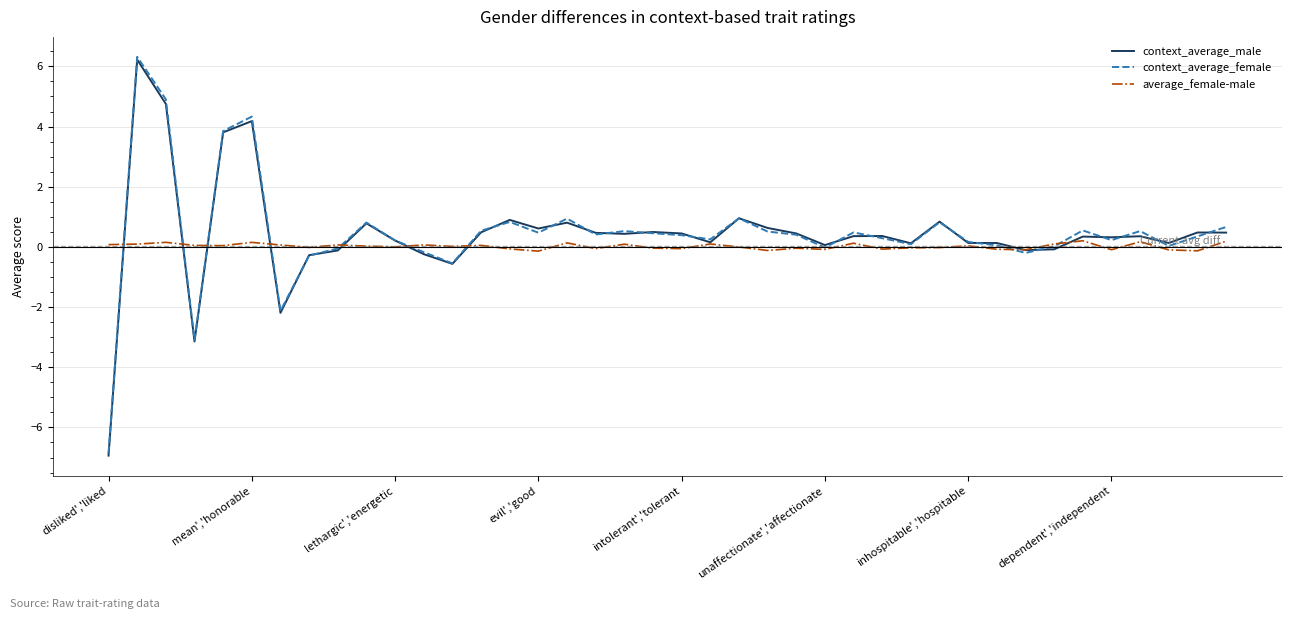

True or false: context_average_female and average_female-male intersect in this chart.

True